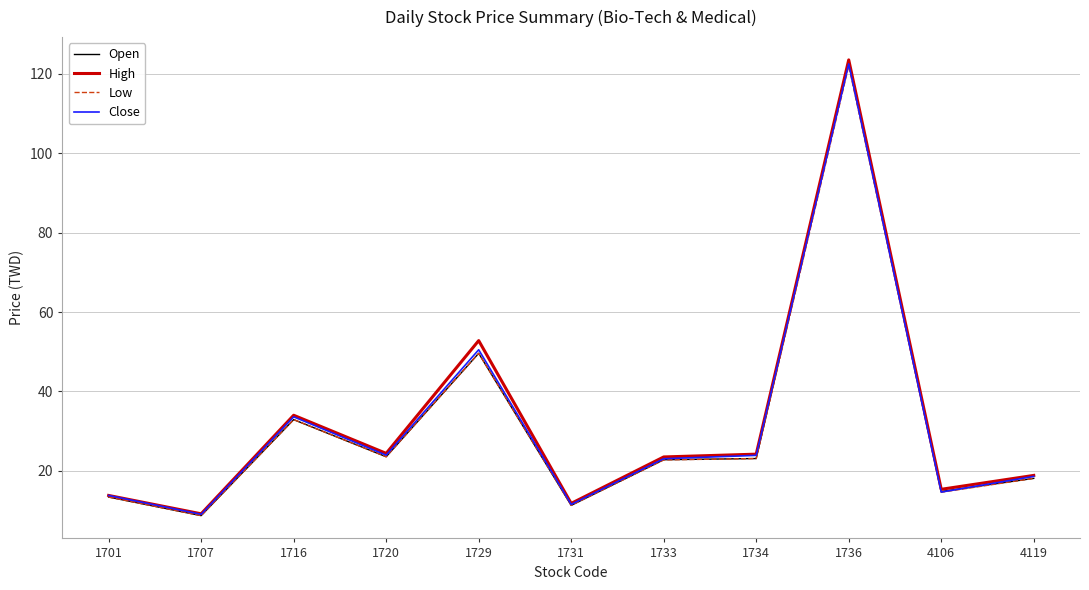

Where is Close nearest to the value 65?

1729